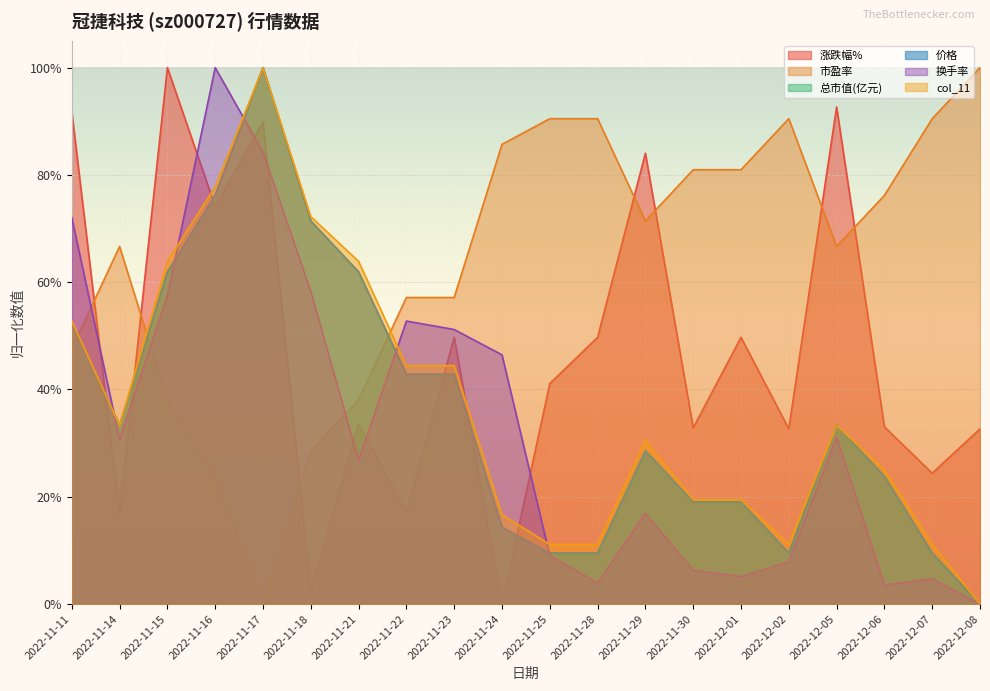

How many interior local valleys does the 总市值(亿元) series have?

2